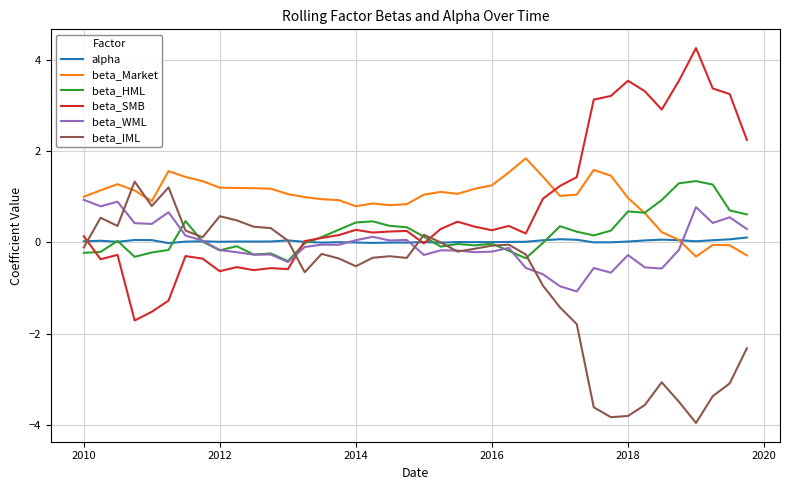

What is the minimum value shown in the chart?

-4.0